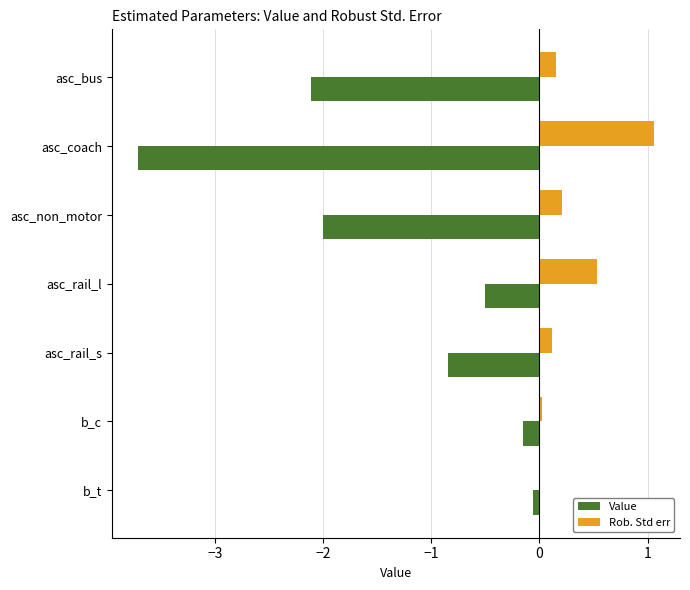

At which category does the chart reach its peak across all series?

asc_coach